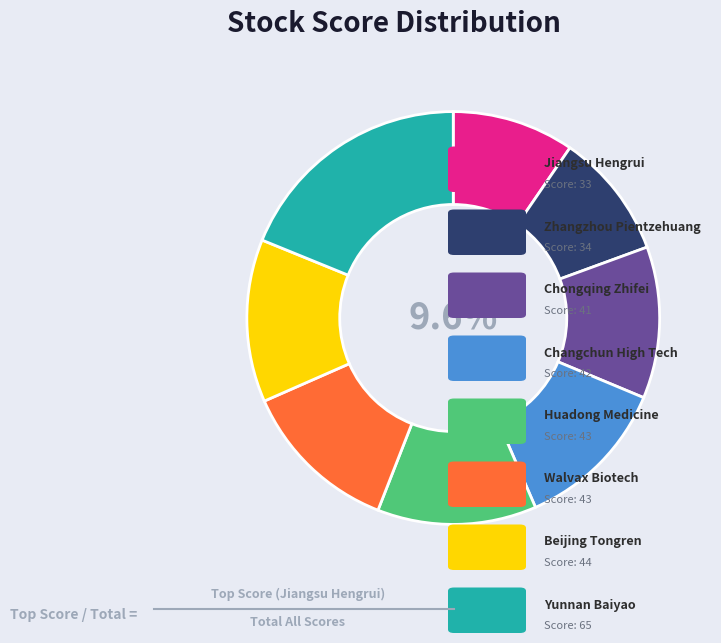

Is there any slice that represents more than half of the pie?

No